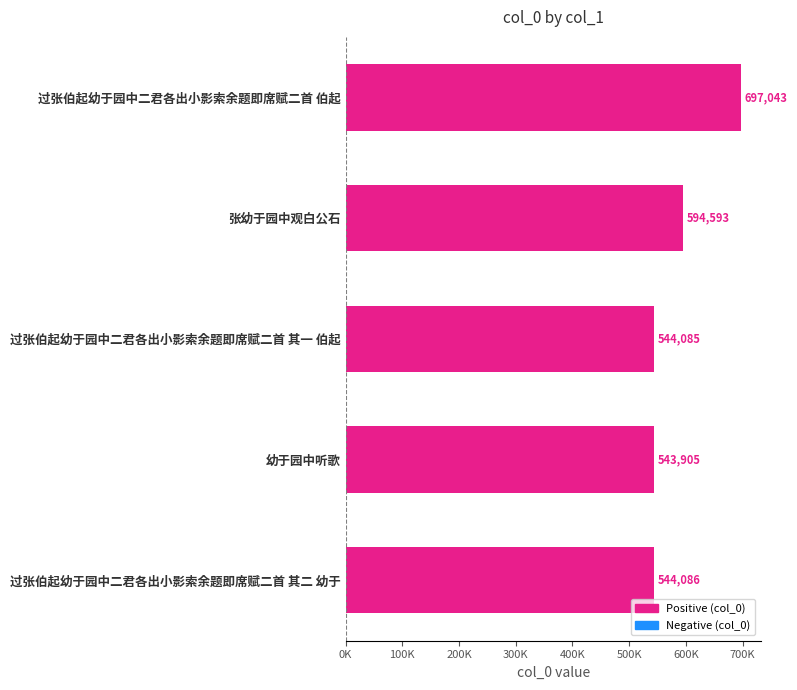

List the labels in order of value, largest first.

过张伯起幼于园中二君各出小影索余题即席赋二首 伯起, 张幼于园中观白公石, 过张伯起幼于园中二君各出小影索余题即席赋二首 其二 幼于, 过张伯起幼于园中二君各出小影索余题即席赋二首 其一 伯起, 幼于园中听歌